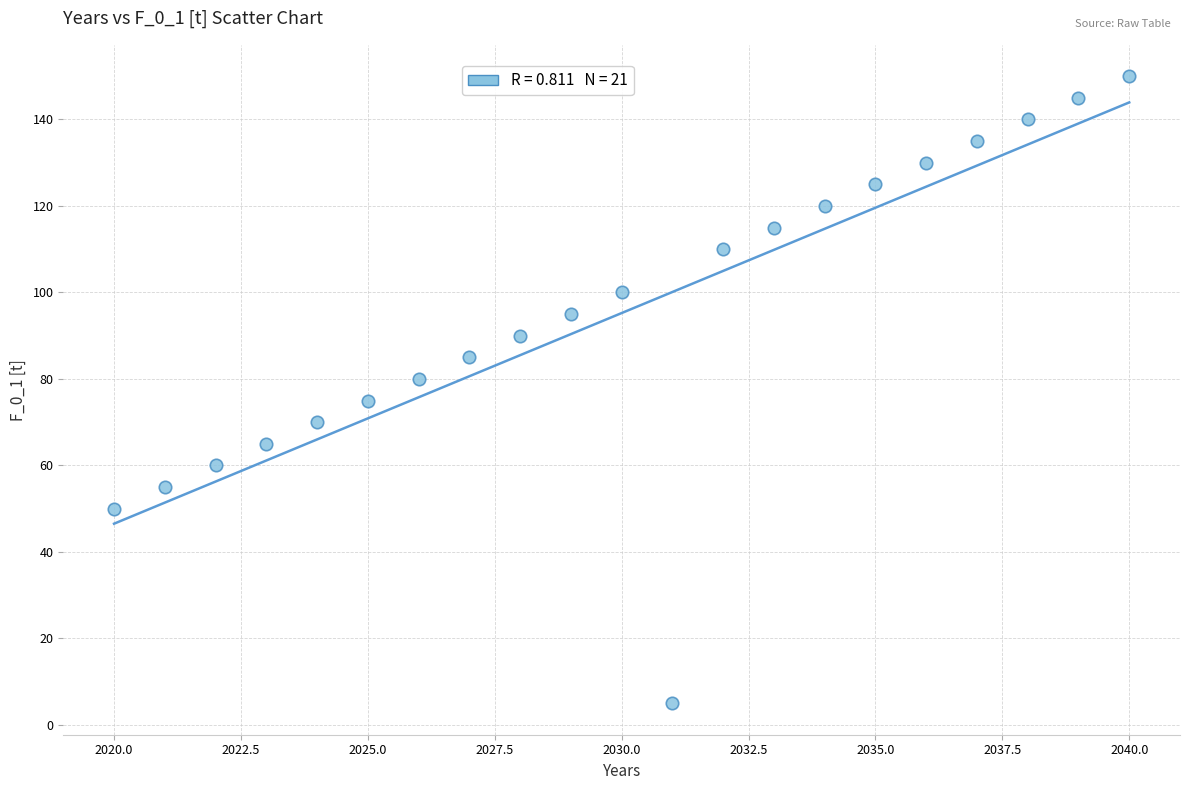

What is the range of X values (max minus min)?

20